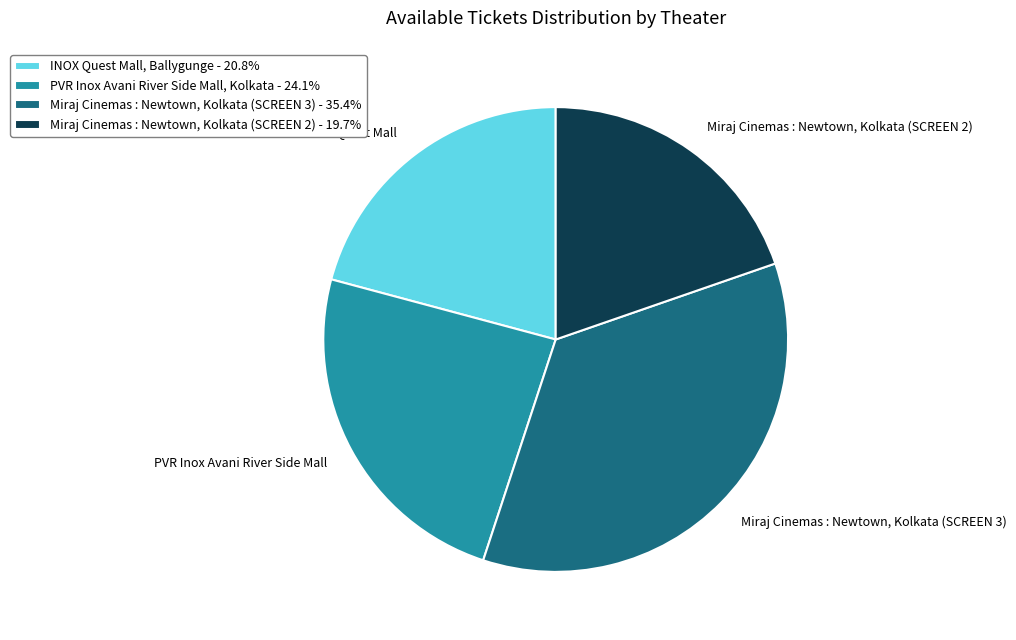

Which slice is the largest?

Miraj Cinemas : Newtown, Kolkata (SCREEN 3)